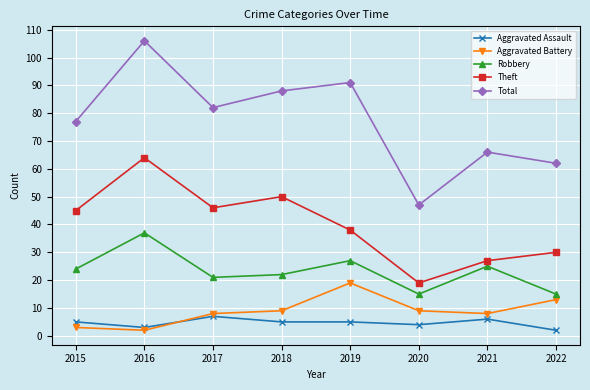

In Theft, how many points are higher than both neighbors (excluding endpoints)?

2